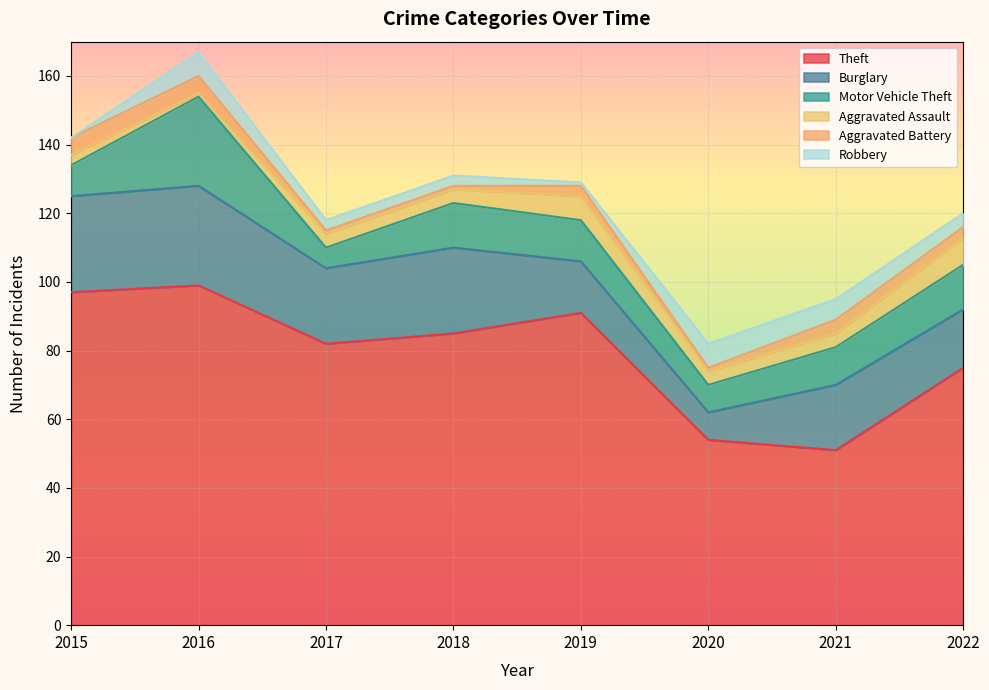

Rank the categories by Aggravated Assault value from lowest to highest.

2016, 2015, 2017, 2018, 2020, 2021, 2019, 2022